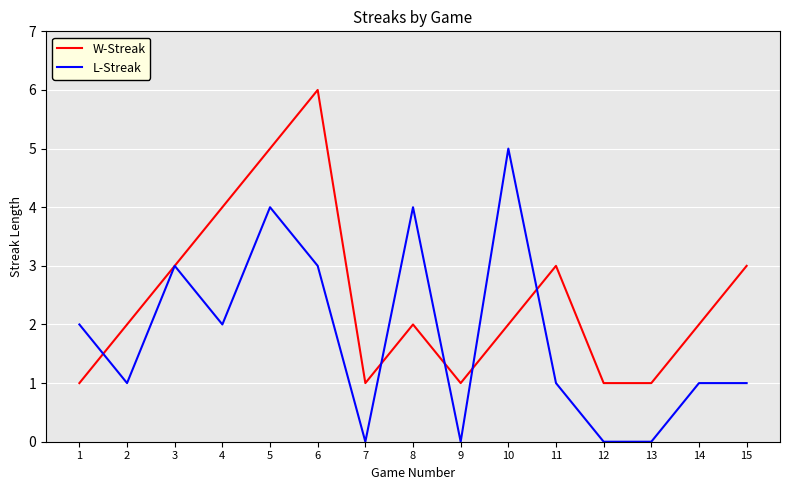

Is this an area chart (filled region under the line)?

No